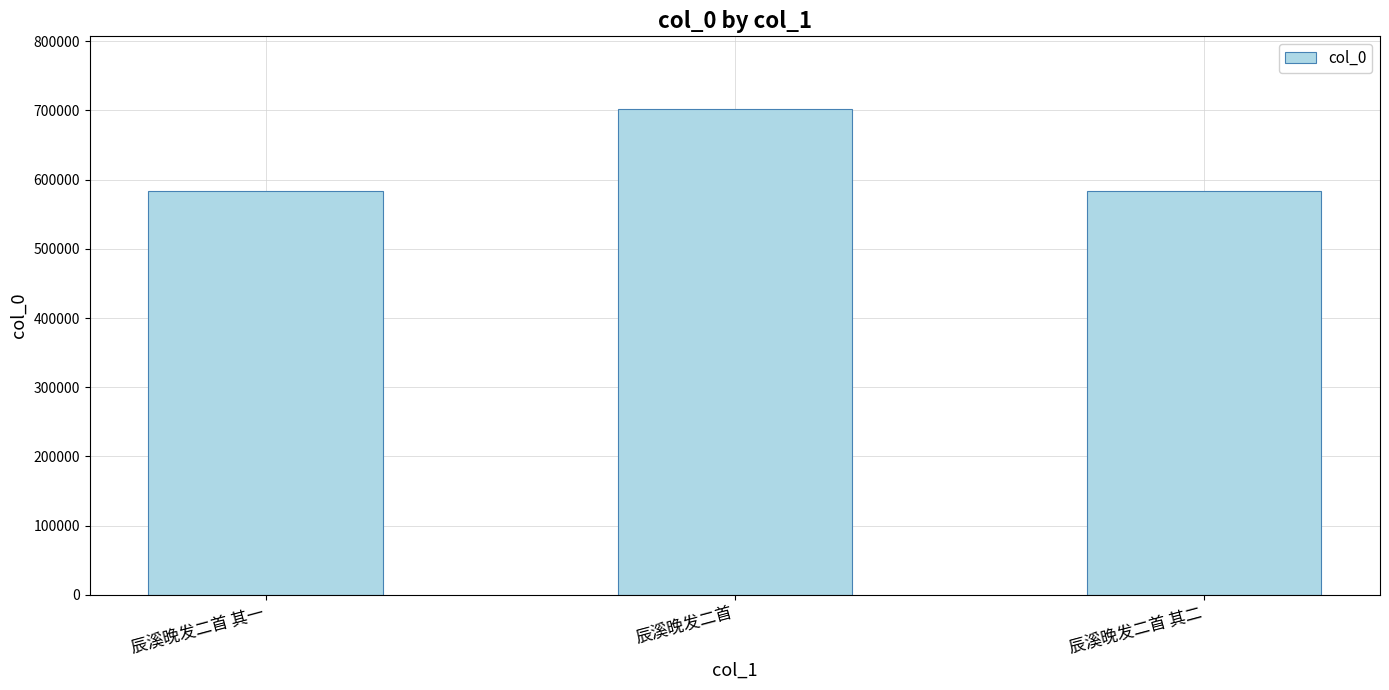

What position from the left is 辰溪晚发二首?

2